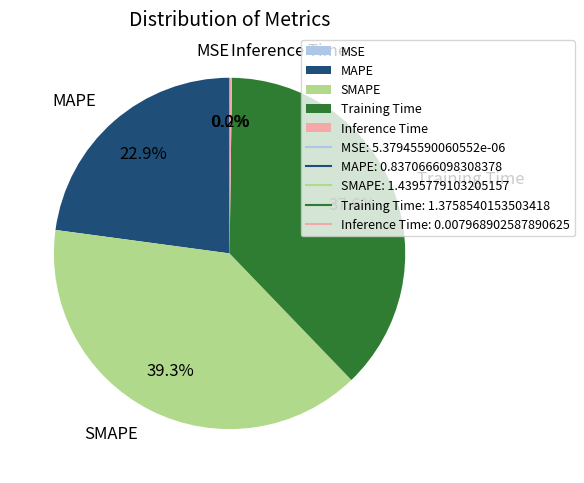

Is the sum of MAPE and Training Time greater than half?

Yes